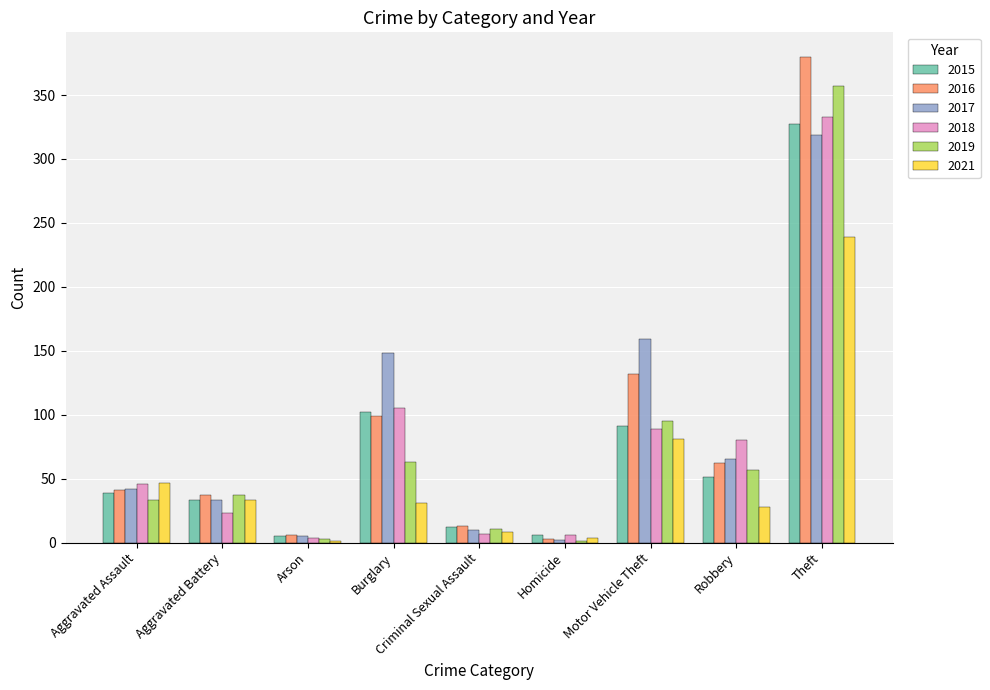

Count the number of categories in the chart.

9